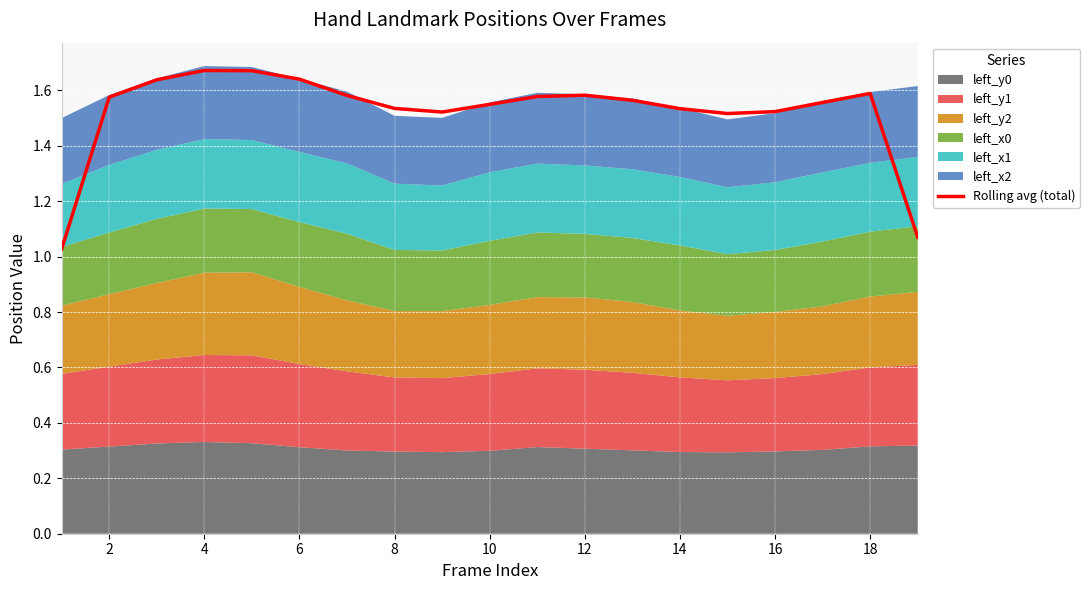

How many lines are shown in the chart?

1